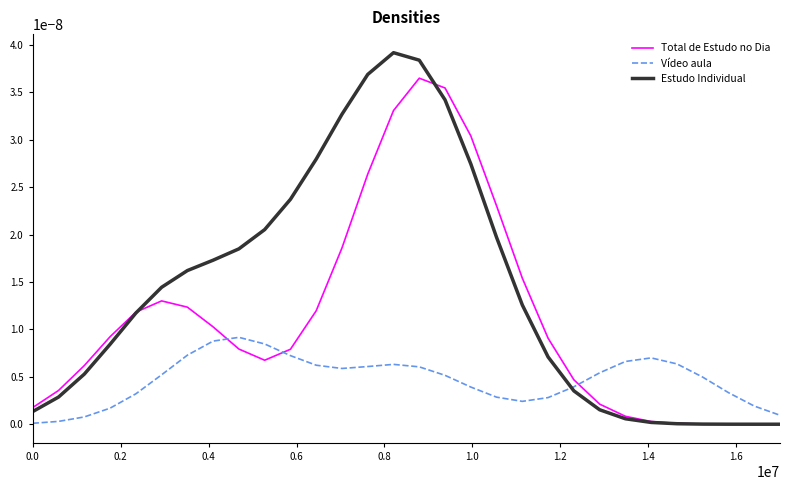

Which series has the largest range (max minus min)?

Estudo Individual